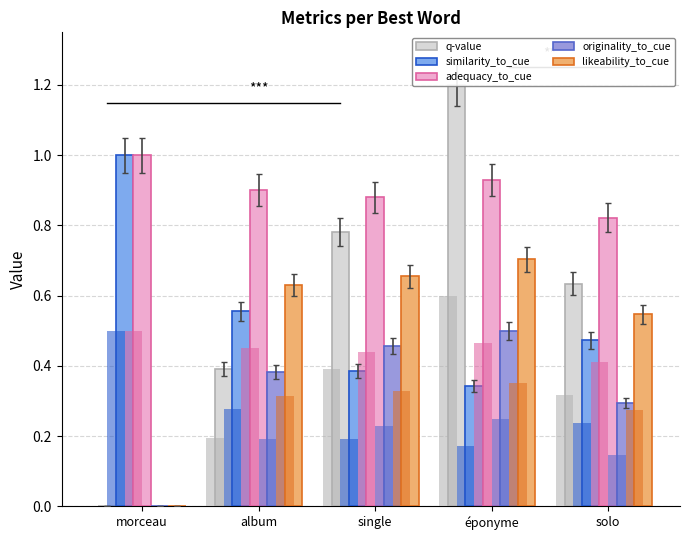

Which series has the largest range (max minus min)?

q-value